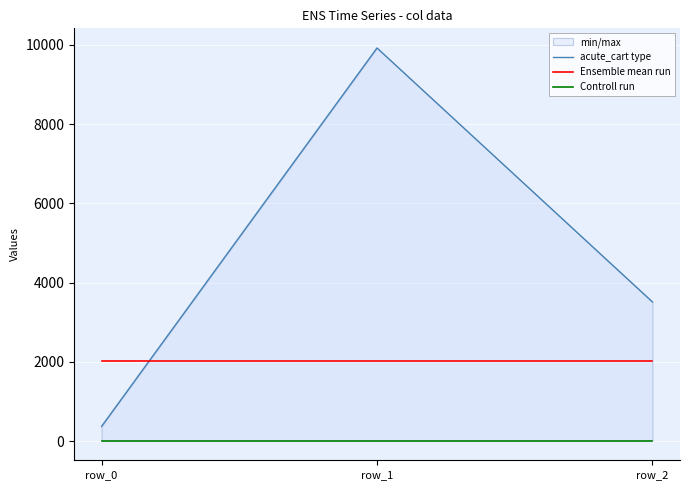

What is the difference between the acute_cart type values at row_0 and row_2?

3140